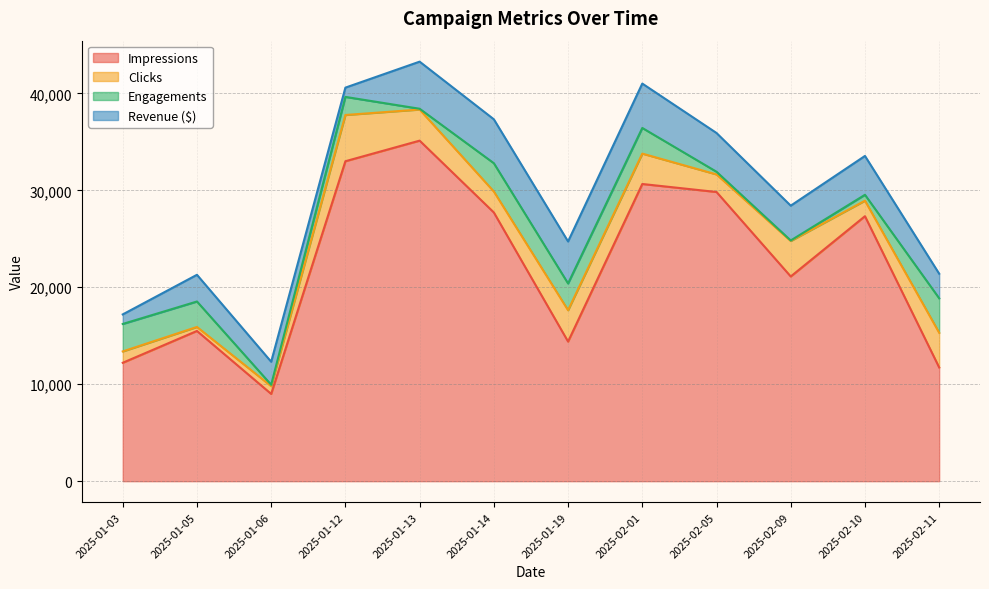

Which series ends up on top after the final intersection of Revenue ($) and Clicks?

Clicks